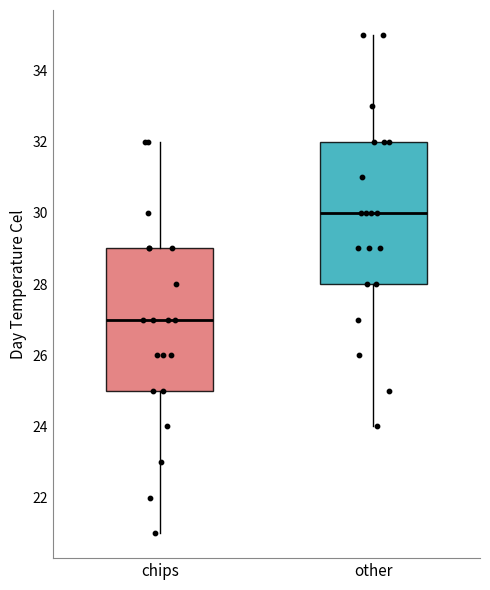

Reading left to right, transcribe this box plot: for each box, give where its median line is, the range the box spans, and where its two whiskers end, as read against the y-axis. The values are not printed on the chart, so give them approximately, as read against the axis.

chips: median 27, box 25 to 29, whiskers 21 to 32
other: median 30, box 28 to 32, whiskers 24 to 35